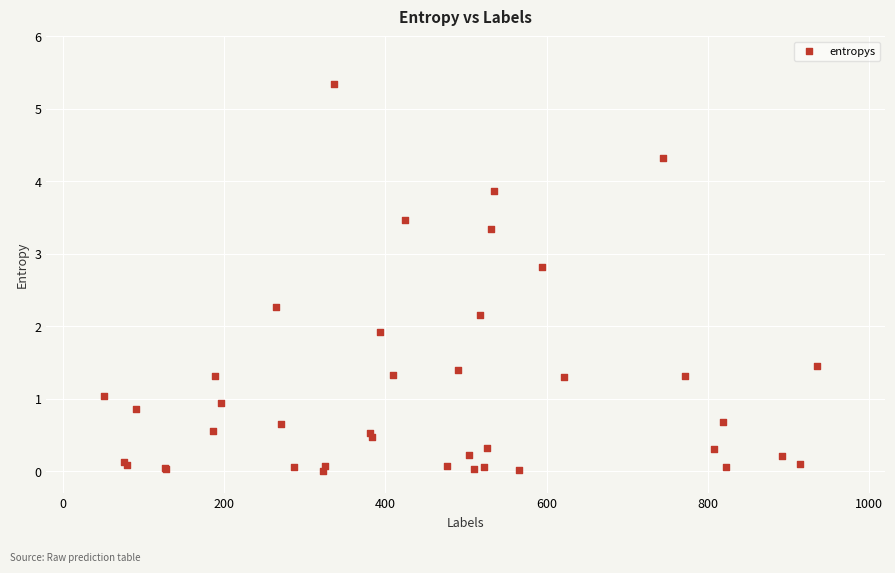

What Y value in the scatter plot is closest to 2?

1.9